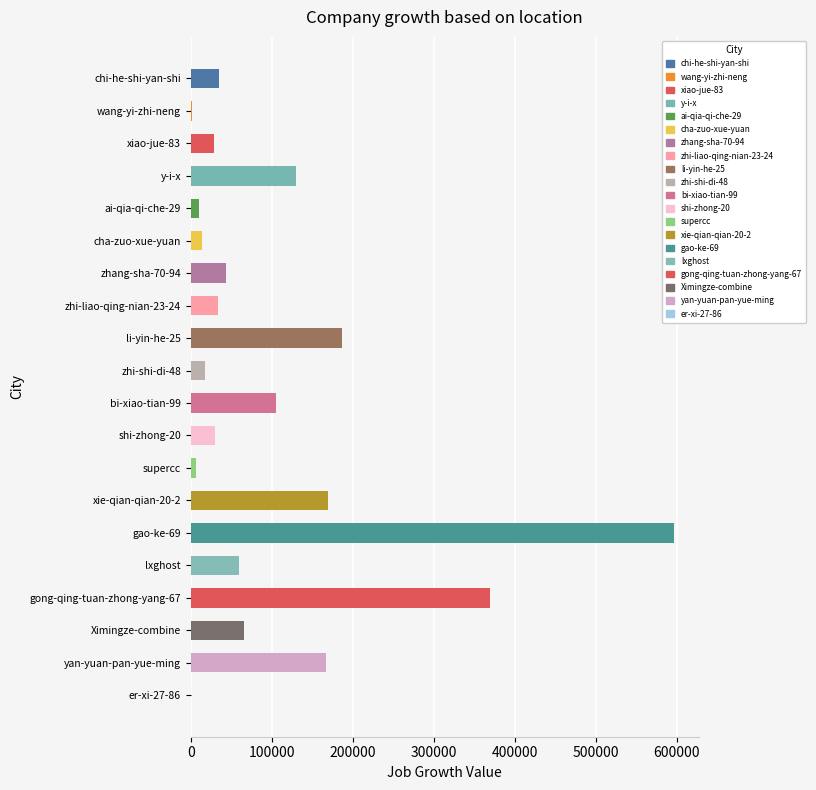

Is it true that the value at xiao-jue-83 is 28745?

True